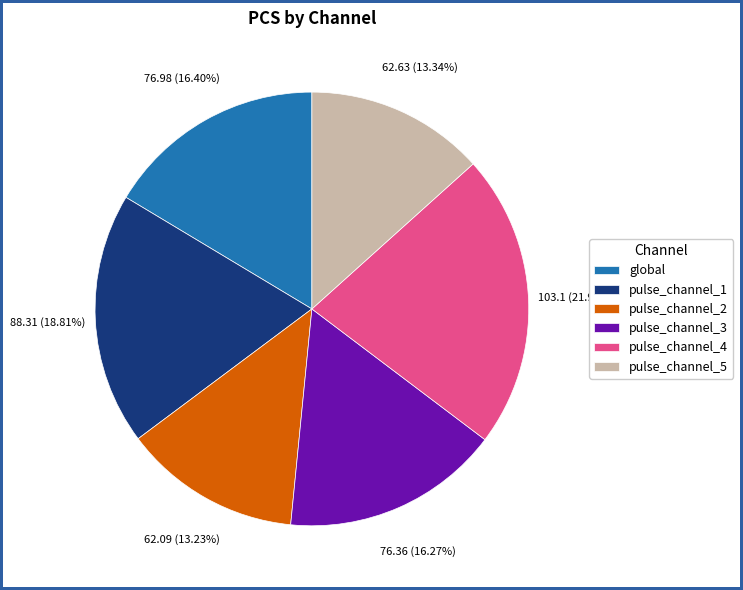

What percentage is NOT represented by pulse_channel_2?

86.8%